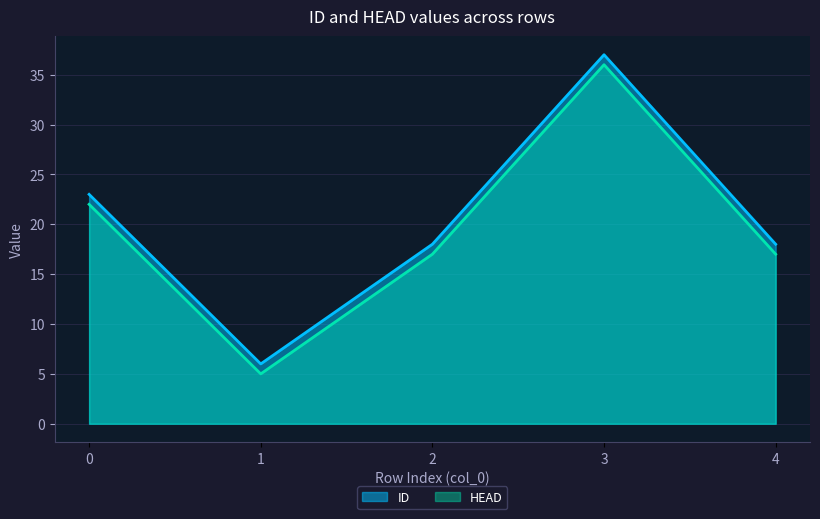

True or false: HEAD and ID cross at least once.

False